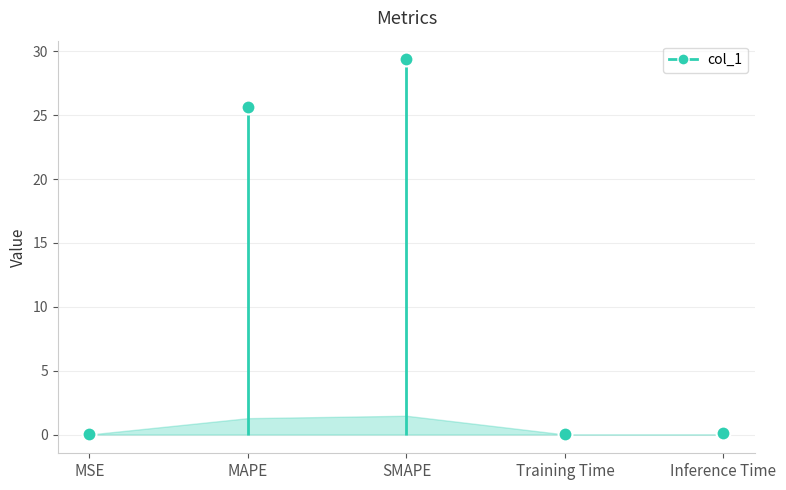

Does the chart have visible grid lines?

Yes